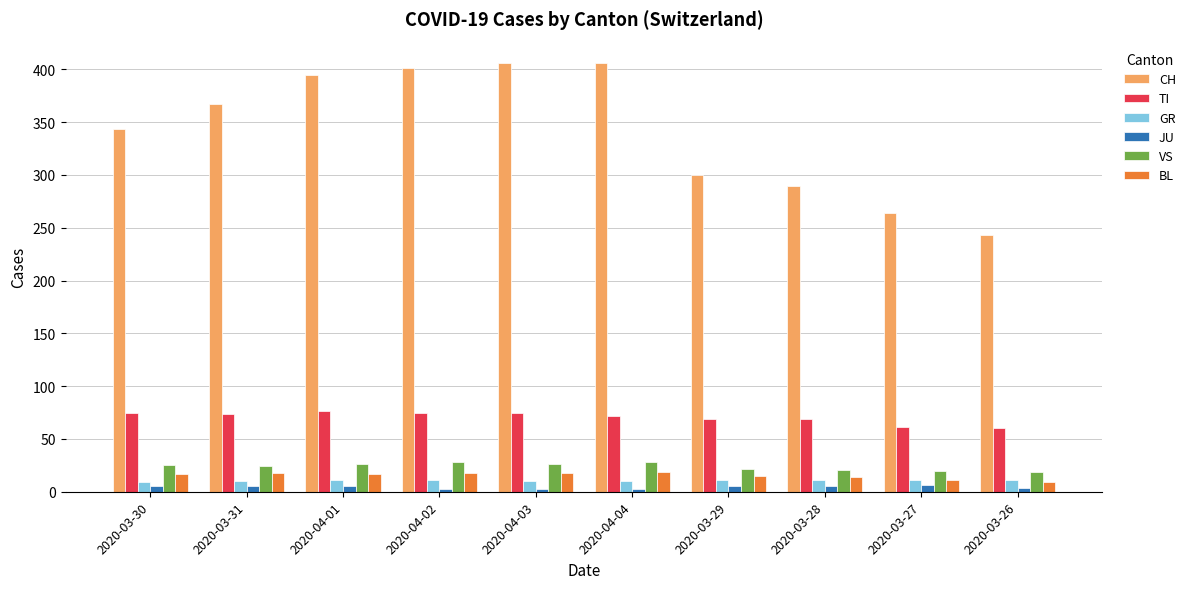

Which series has the widest spread of values?

CH